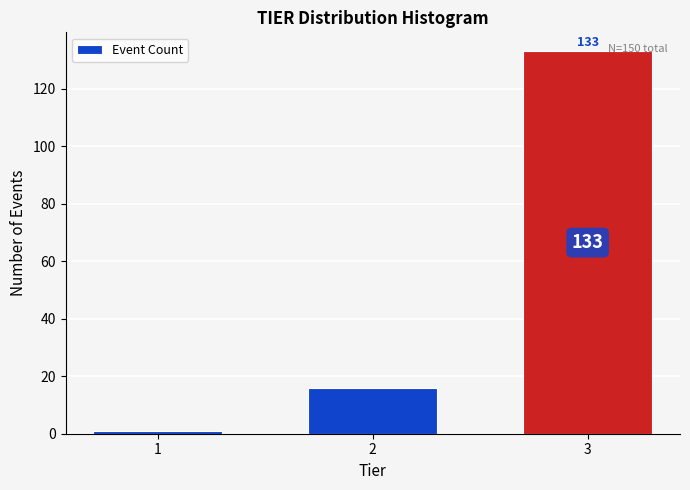

Reading right to left, what are all the values shown in this chart?

3=133	2=16	1=1